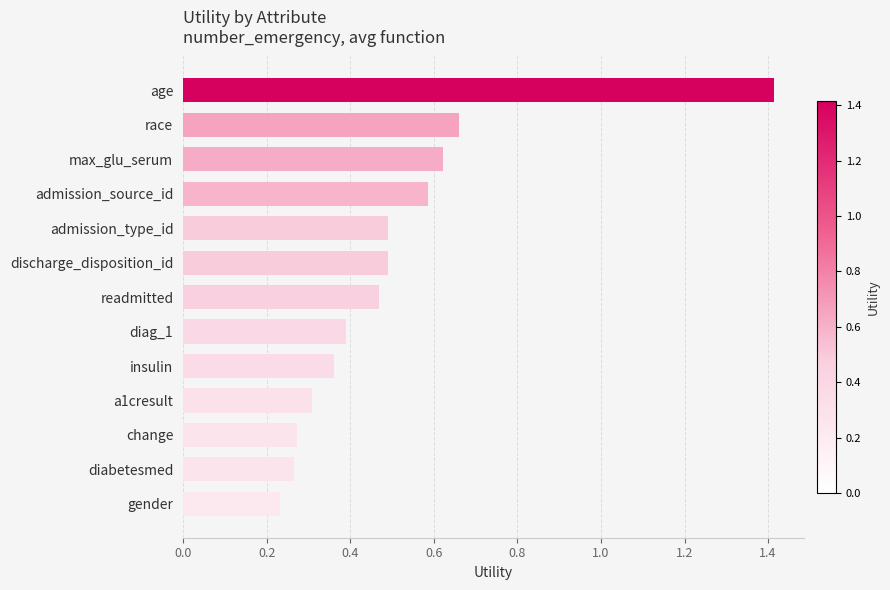

What is the maximum value shown in the chart?

1.4